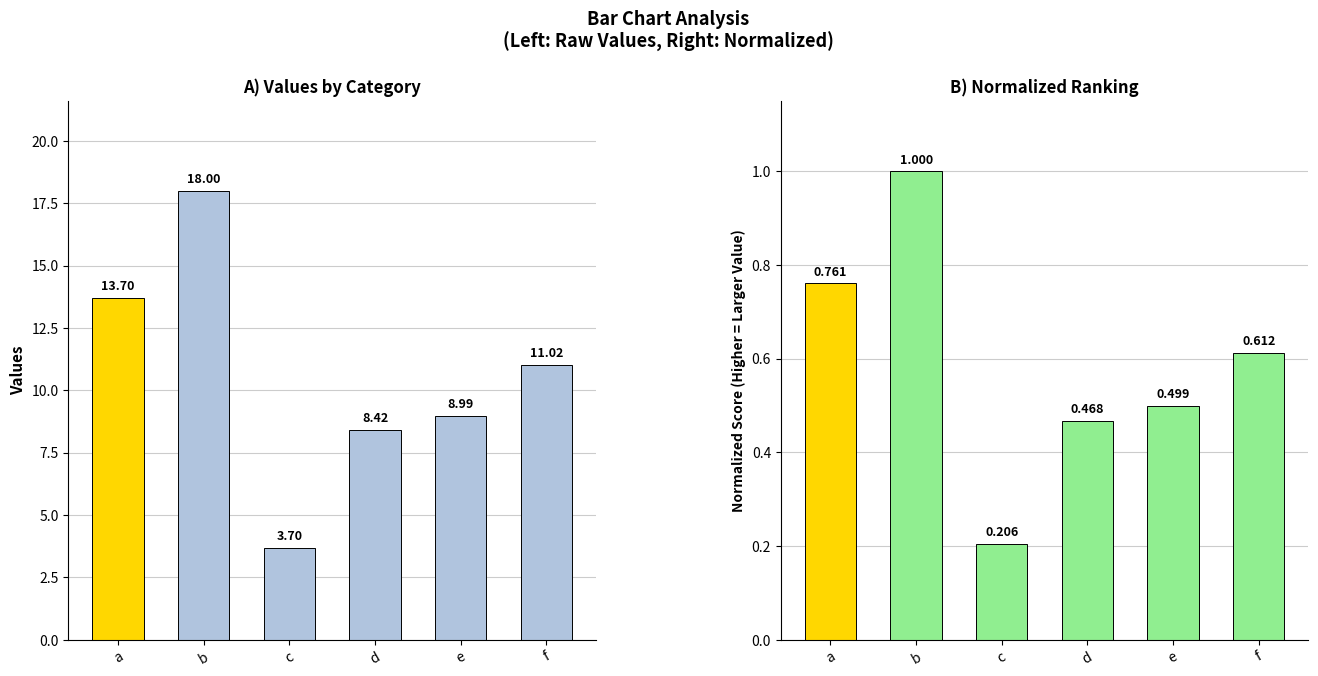

Which series has the widest spread of values?

col_1